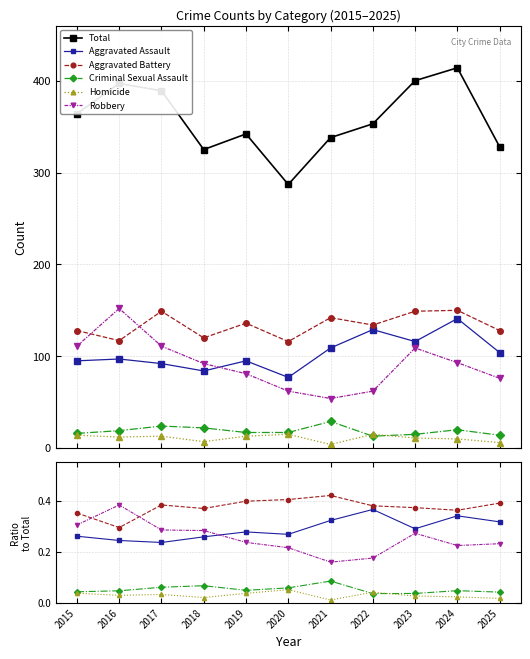

Is it true that Criminal Sexual Assault equals 0.0 at 2019?

True